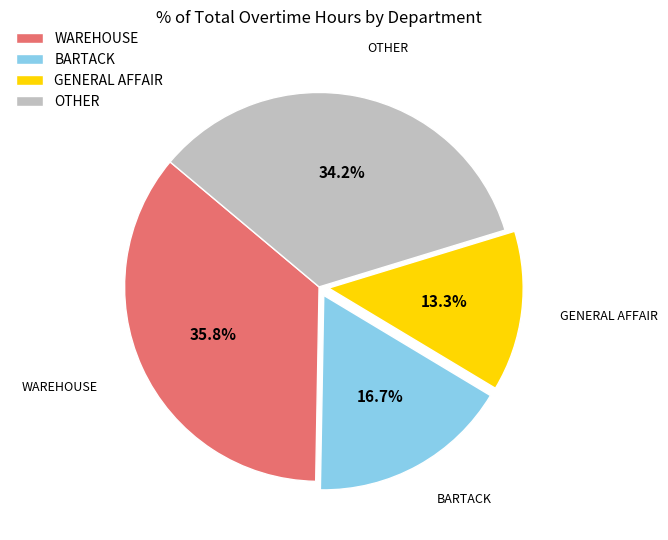

Approximately how many times larger is the value at BARTACK compared to GENERAL AFFAIR?

1.3